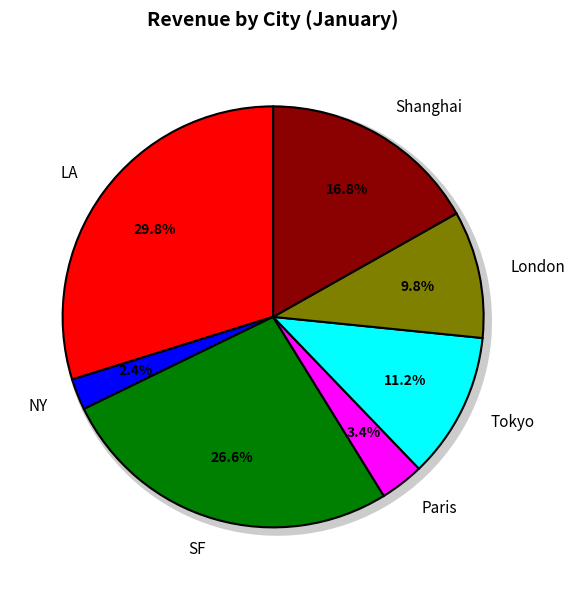

The Tokyo slice represents 22% of the pie. True or false?

False